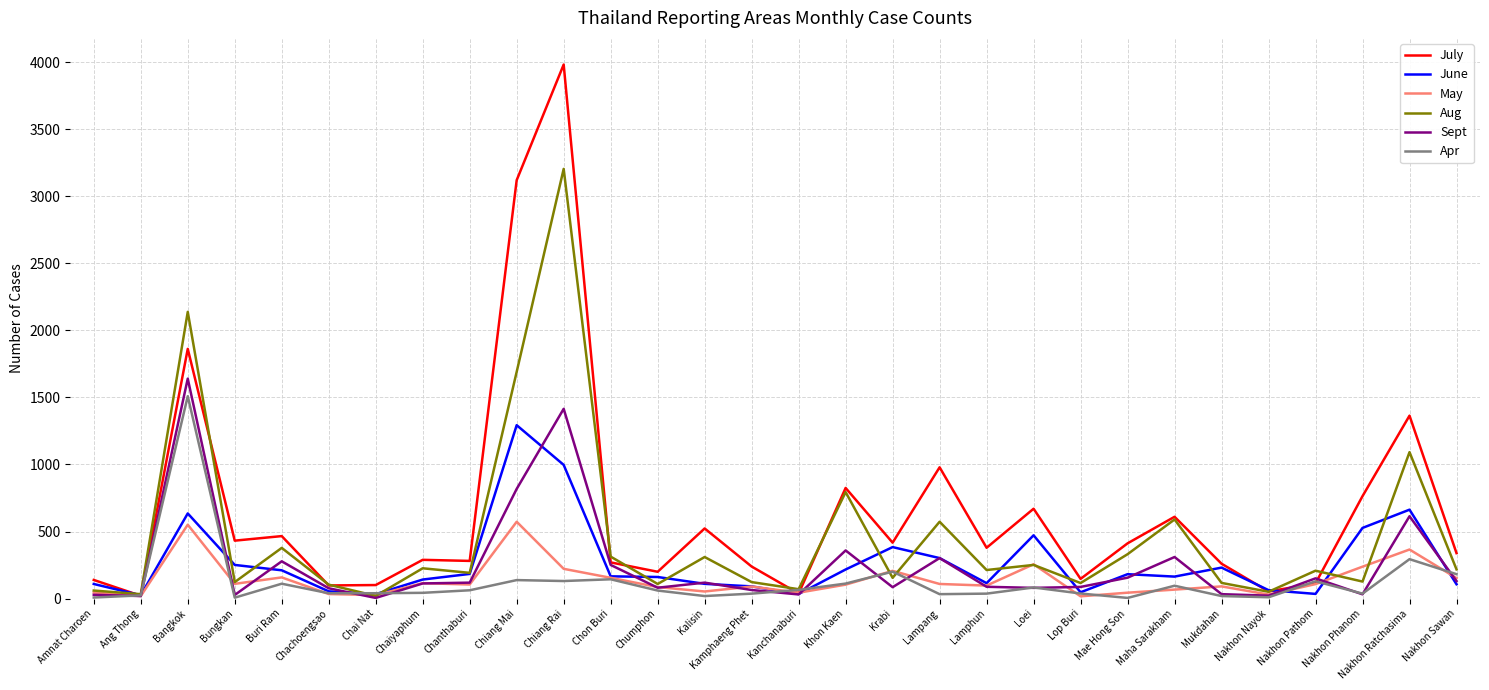

Where is the first local maximum for May?

Bangkok